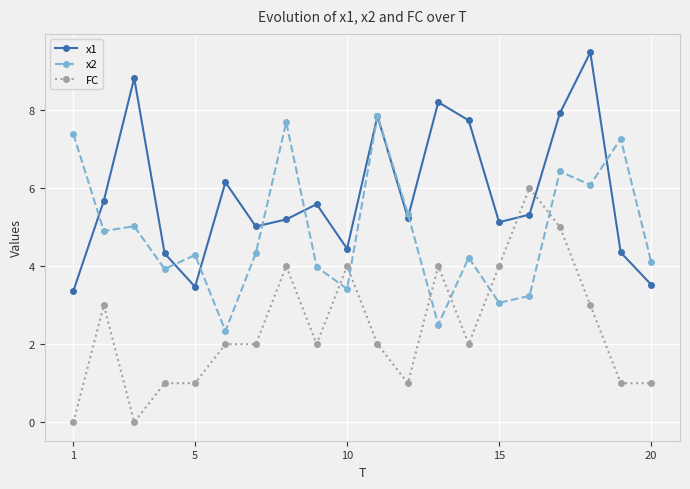

How many times do x2 and FC cross each other?

6